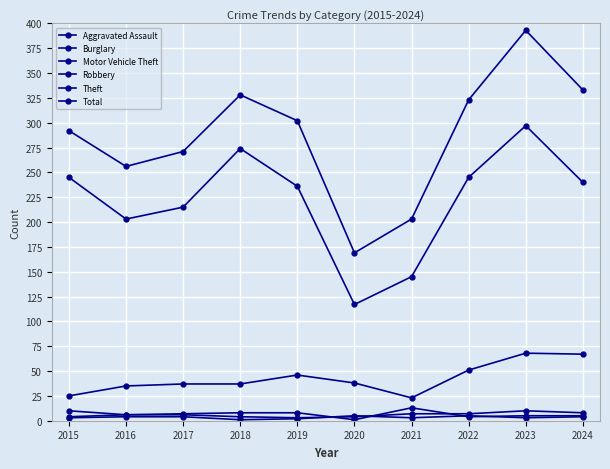

Reading right to left, transcribe all the data shown in this chart.

Aggravated Assault: 8	10	7	7	4	3	4	6	6	4
Burglary: 5	5	4	13	1	8	8	7	6	10
Motor Vehicle Theft: 67	68	51	23	38	46	37	37	35	25
Robbery: 4	3	5	3	5	2	1	4	4	3
Theft: 240	297	245	145	117	236	274	215	203	245
Total: 333	393	323	203	169	302	328	271	256	292